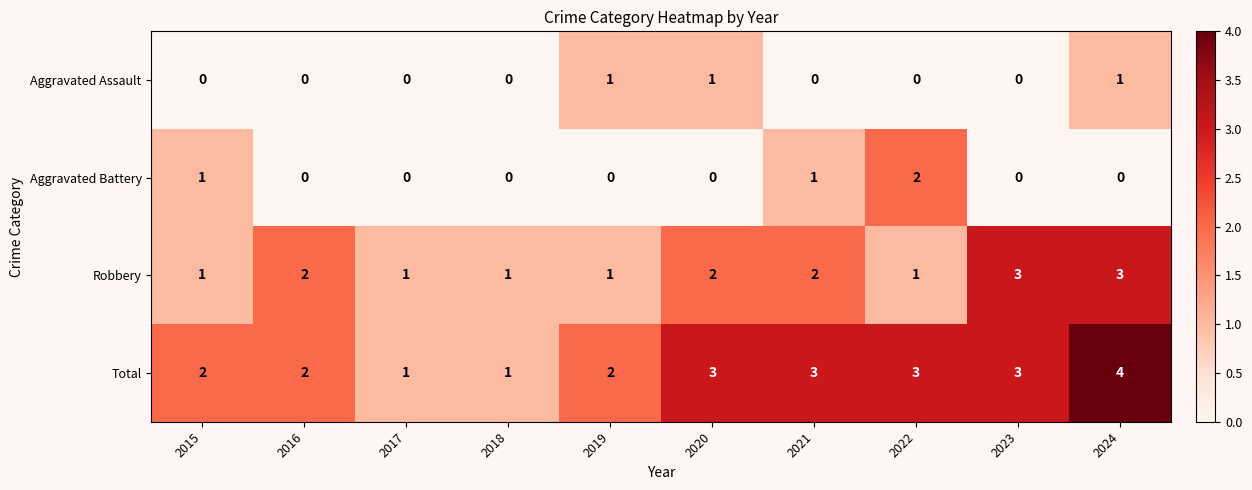

Count the Aggravated Assault values in the range 0 to 1.

10